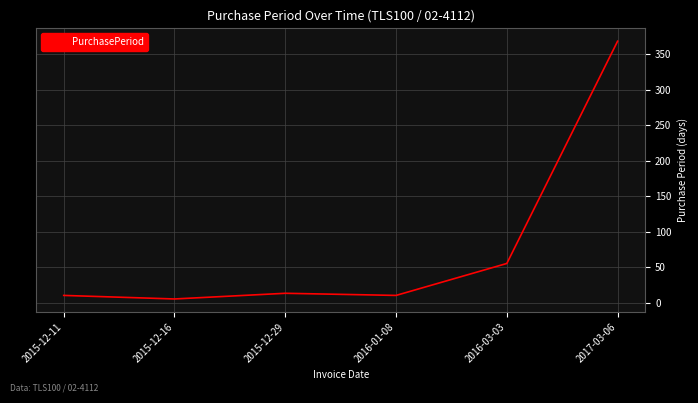

True or false: the data has more than 2 interior local peaks.

False